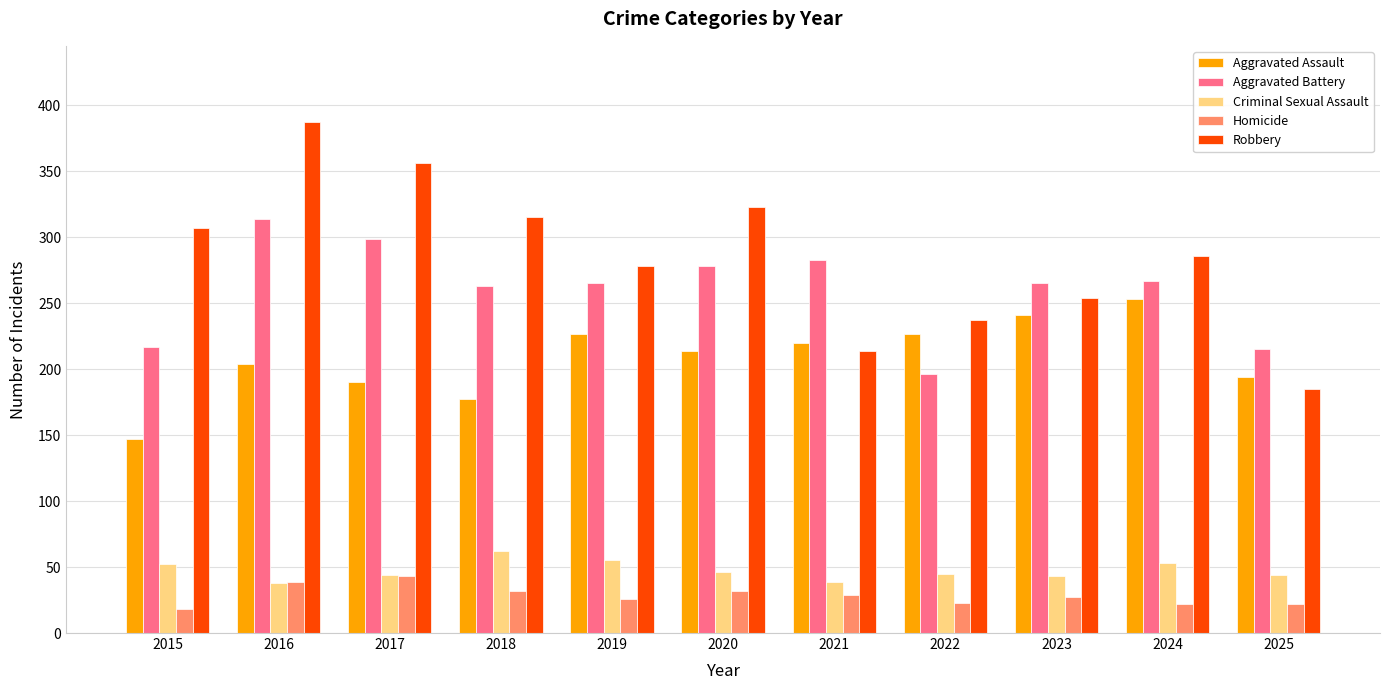

At which label does Homicide first exceed 27?

2016